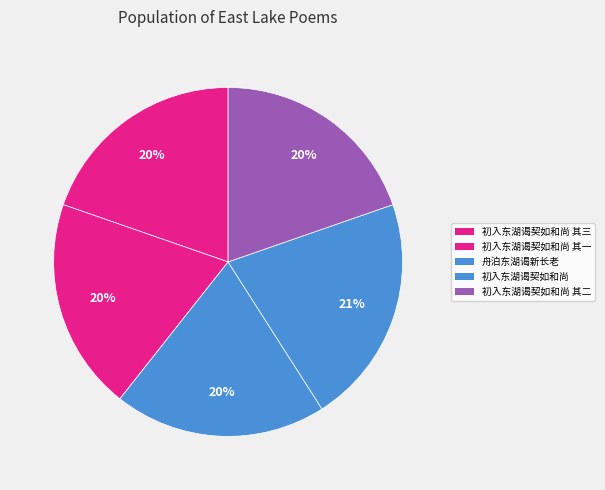

What is the total percentage of 初入东湖谒契如和尚 其二 and 初入东湖谒契如和尚 其三?

39.4%